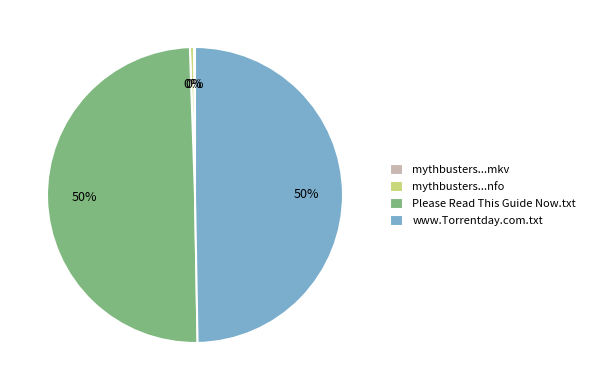

To the nearest percent, what is the average slice percentage?

25%